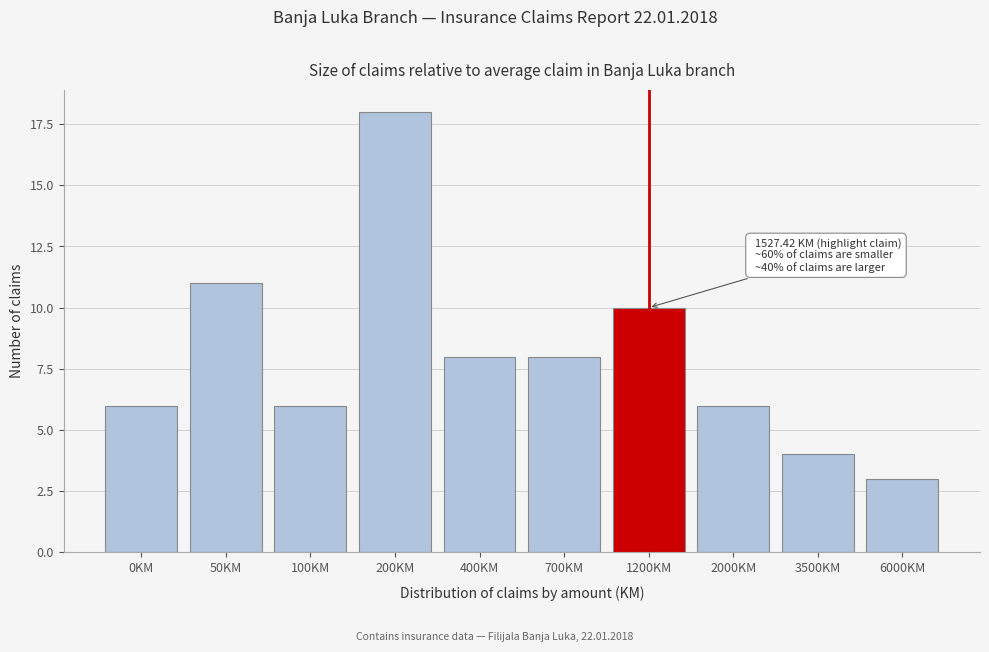

Reading right to left, transcribe all the data shown in this chart.

6000KM=3	3500KM=4	2000KM=6	1200KM=10	700KM=8	400KM=8	200KM=18	100KM=6	50KM=11	0KM=6